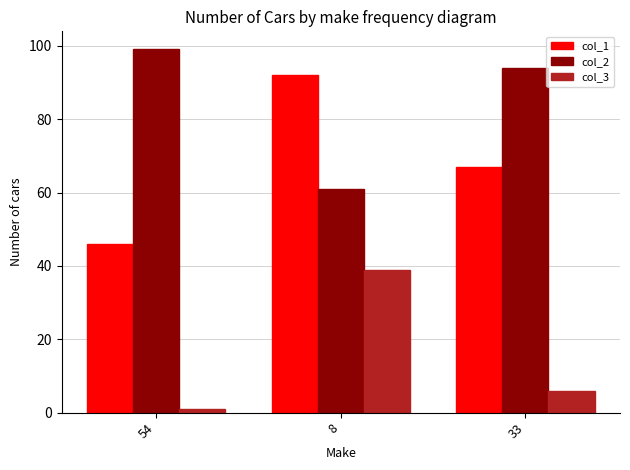

What is the sum of all col_1 values?

205